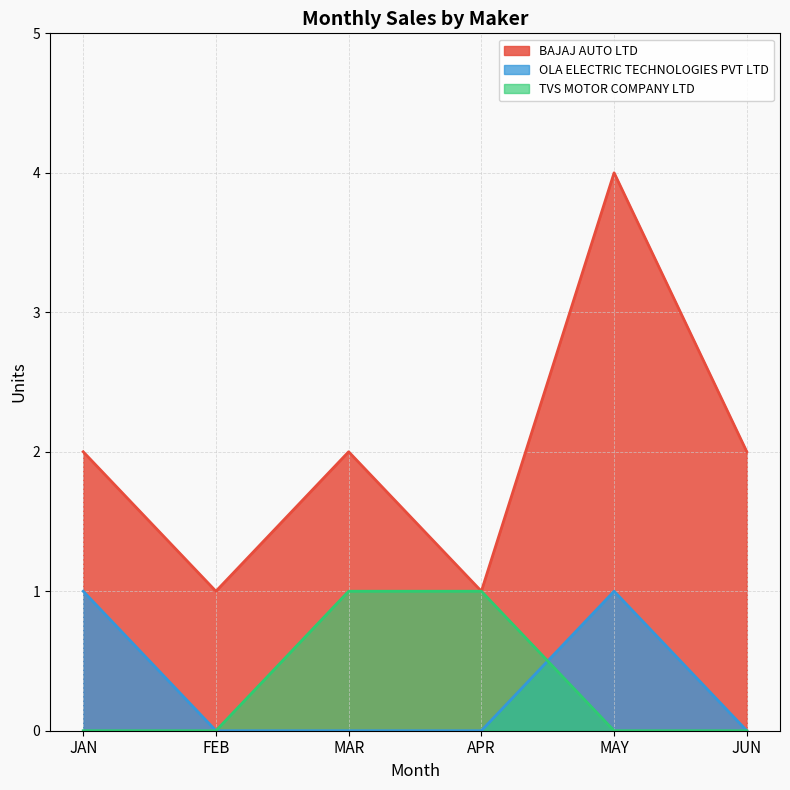

At JUN, list the series in order from smallest to largest.

OLA ELECTRIC TECHNOLOGIES PVT LTD, TVS MOTOR COMPANY LTD, BAJAJ AUTO LTD